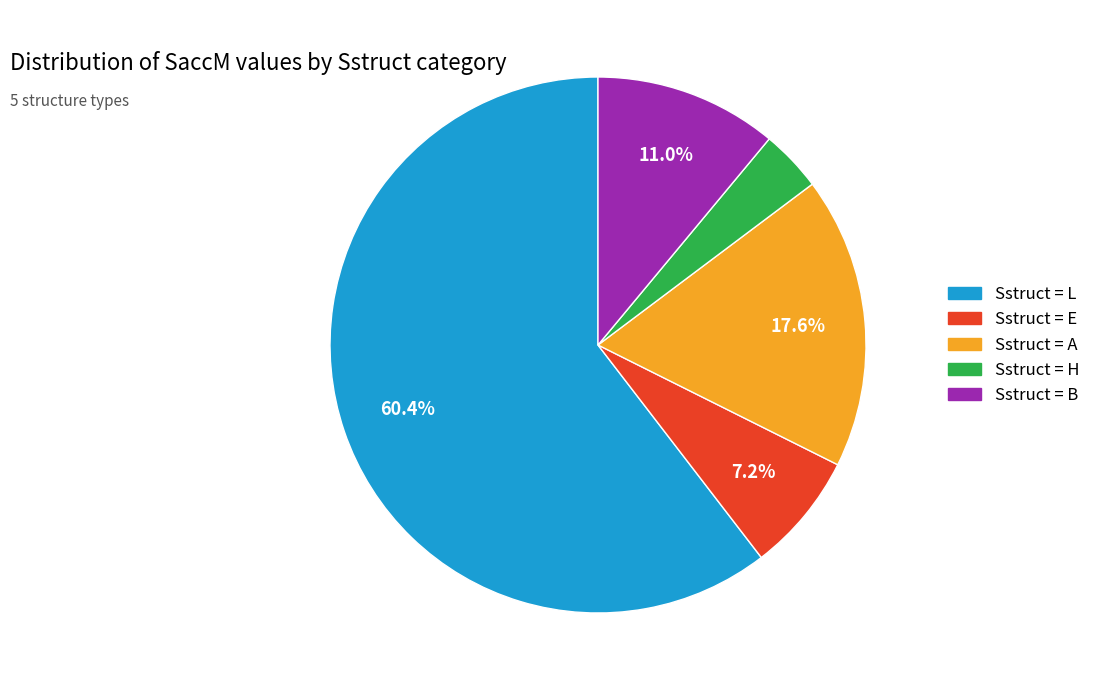

Is there any slice that represents more than half of the pie?

Yes